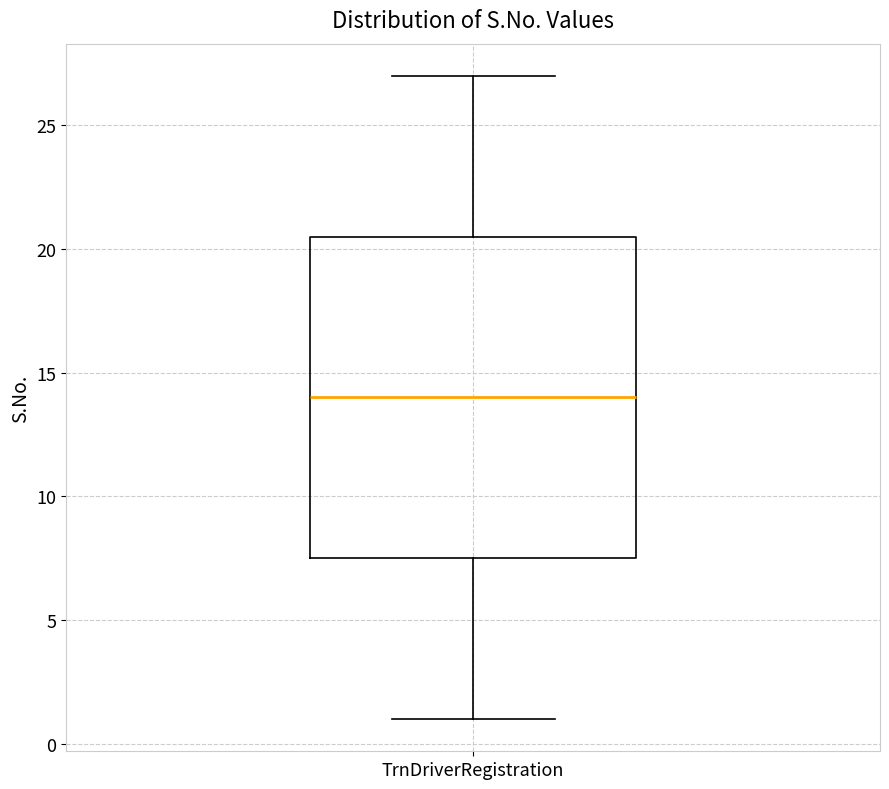

Transcribe this box plot: give where the median line is, the range the box spans, and where the two whiskers end, as read against the y-axis. The values are not printed on the chart, so give them approximately, as read against the axis.

median 14.0, box 7.5 to 20.5, whiskers 1.0 to 27.0